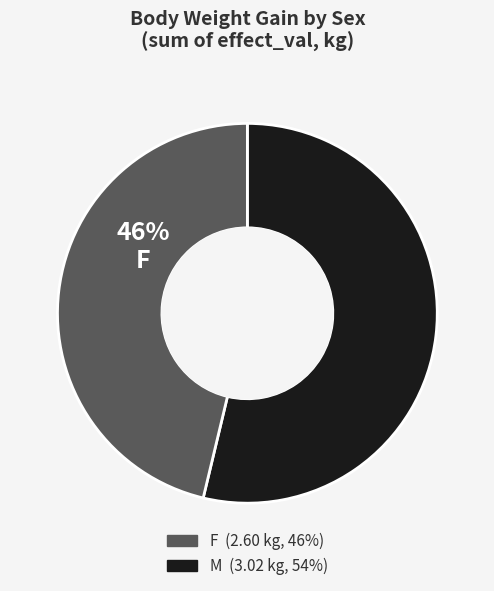

The M slice represents 62% of the pie. True or false?

False